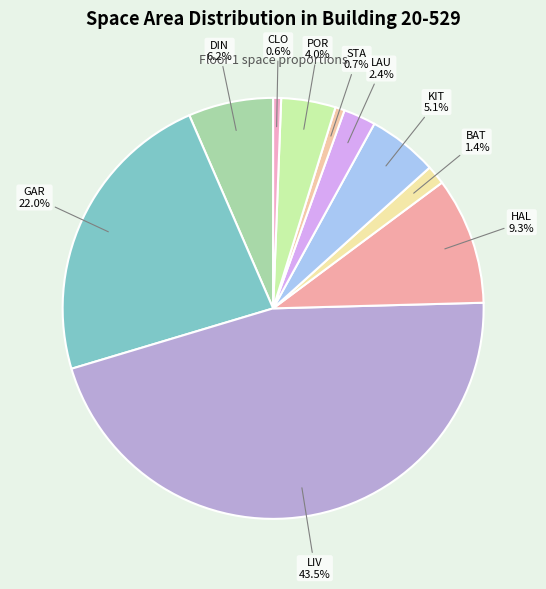

To the nearest percent, what is the average slice percentage?

10%